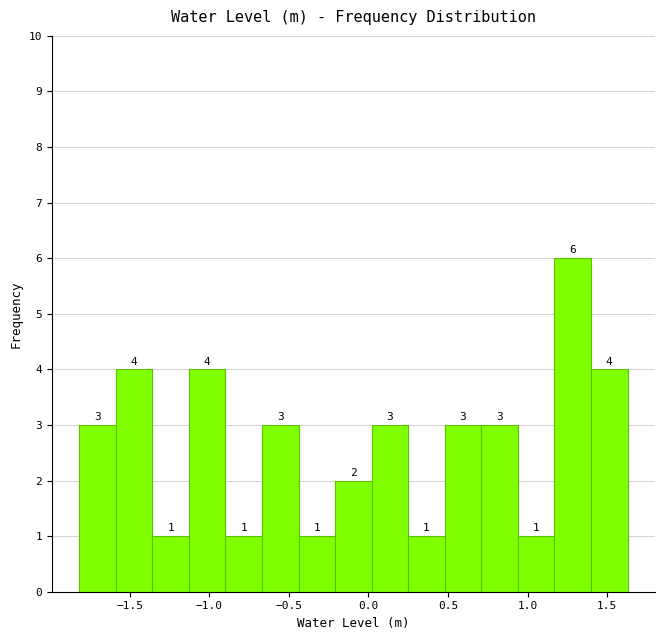

Reading left to right, list every bar in this chart as the range it spans on the x-axis followed by its height. The bar edges are not printed on the chart, so give them approximately, as read against the axis.

-1.80 to -1.60: 3
-1.60 to -1.35: 4
-1.35 to -1.15: 1
-1.15 to -0.90: 4
-0.90 to -0.65: 1
-0.65 to -0.45: 3
-0.45 to -0.20: 1
-0.20 to 0.00: 2
0.00 to 0.25: 3
0.25 to 0.50: 1
0.50 to 0.70: 3
0.70 to 0.95: 3
0.95 to 1.15: 1
1.15 to 1.40: 6
1.40 to 1.65: 4